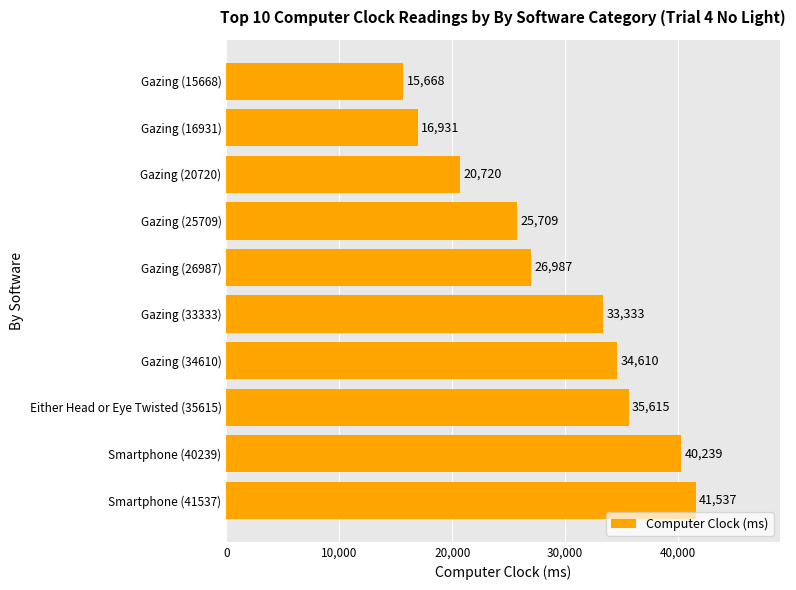

What is the difference between the maximum and minimum values?

25869